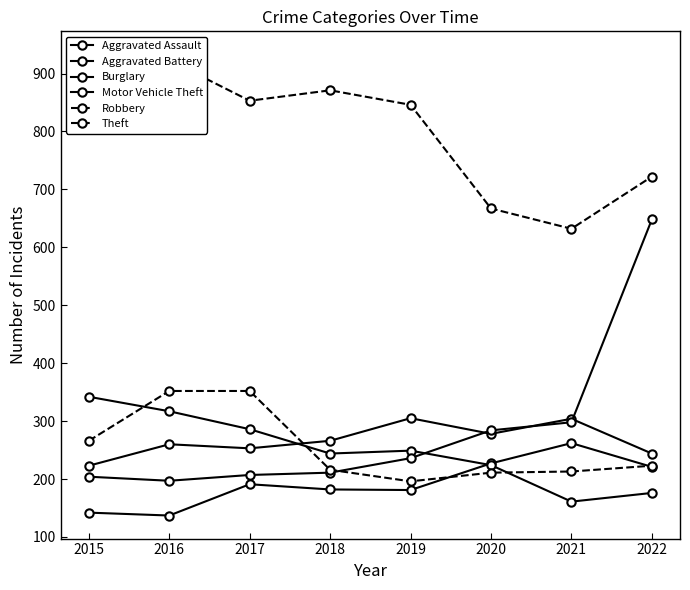

Reading left to right, list all the values displayed in this chart.

Aggravated Assault: 142	137	191	182	181	227	262	221
Aggravated Battery: 223	260	253	266	305	278	304	244
Burglary: 342	317	286	244	249	224	161	176
Motor Vehicle Theft: 204	197	207	211	236	284	298	648
Robbery: 266	352	352	216	196	211	213	223
Theft: 933	923	853	871	846	667	632	722